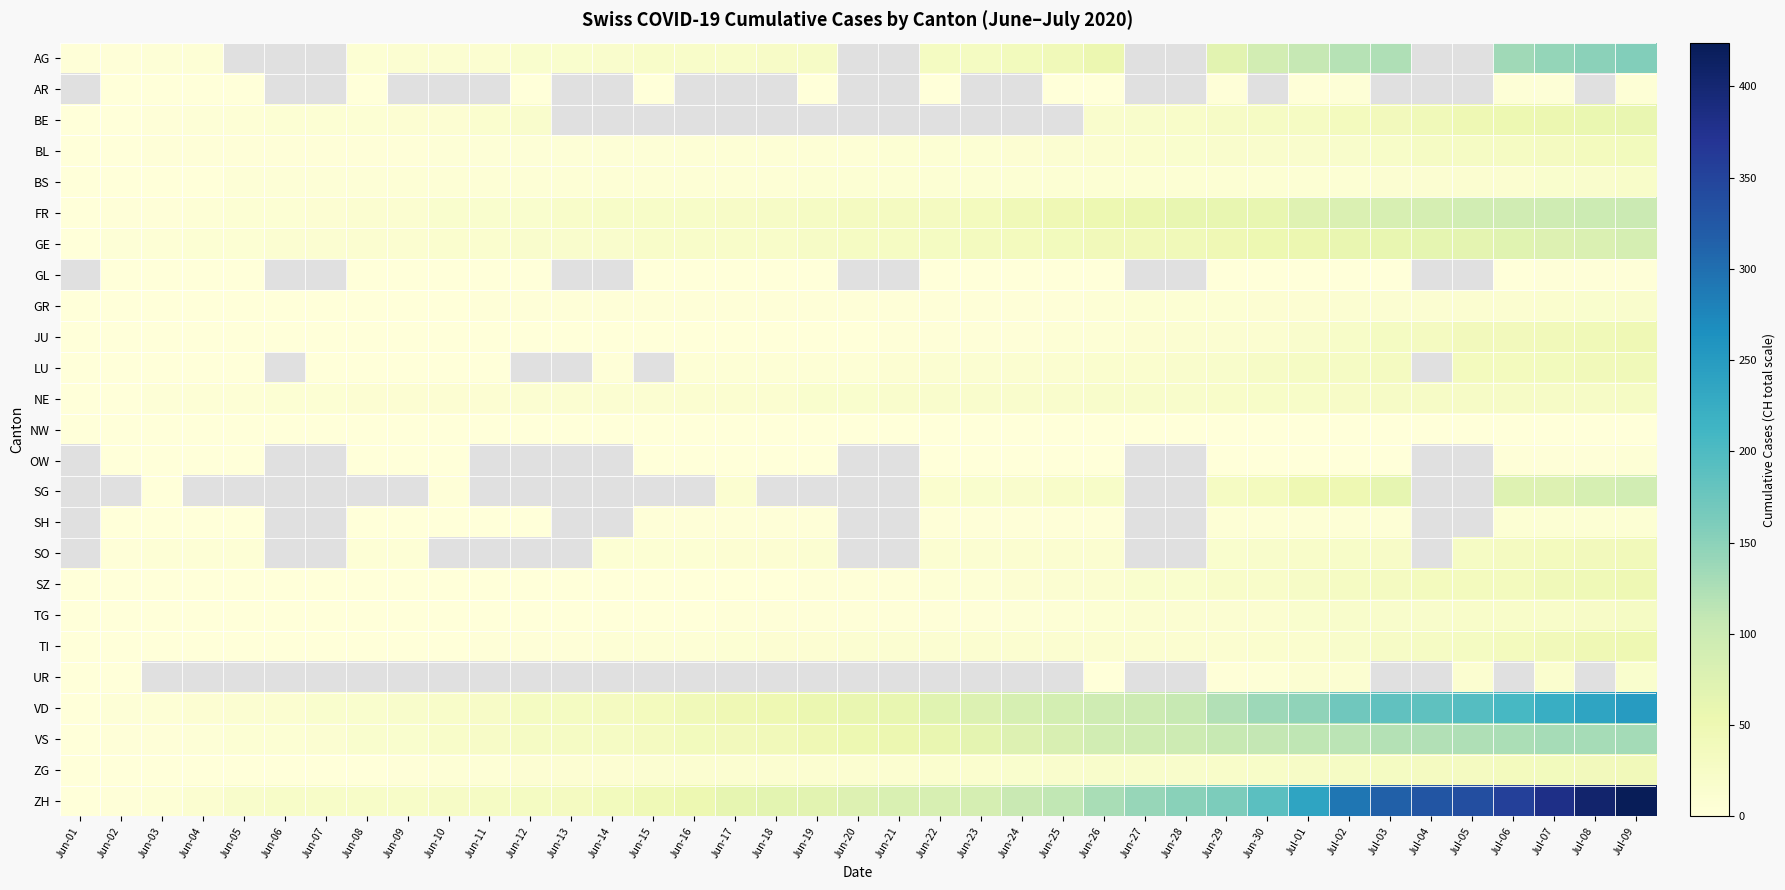

Is the value of BL at Jul-08 greater than the value of TG at Jul-03?

Yes